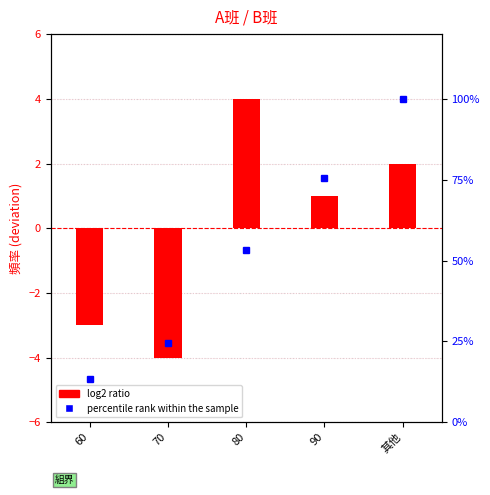

How many data points in log2 ratio are less than 1?

2